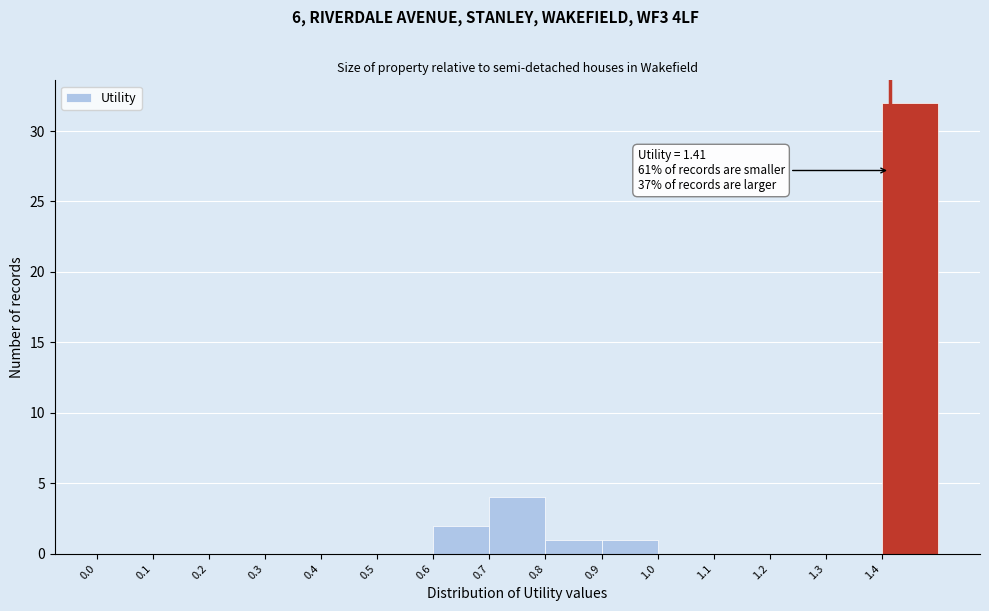

Over which range of the x-axis is the bar tallest?

1.4 to 1.5